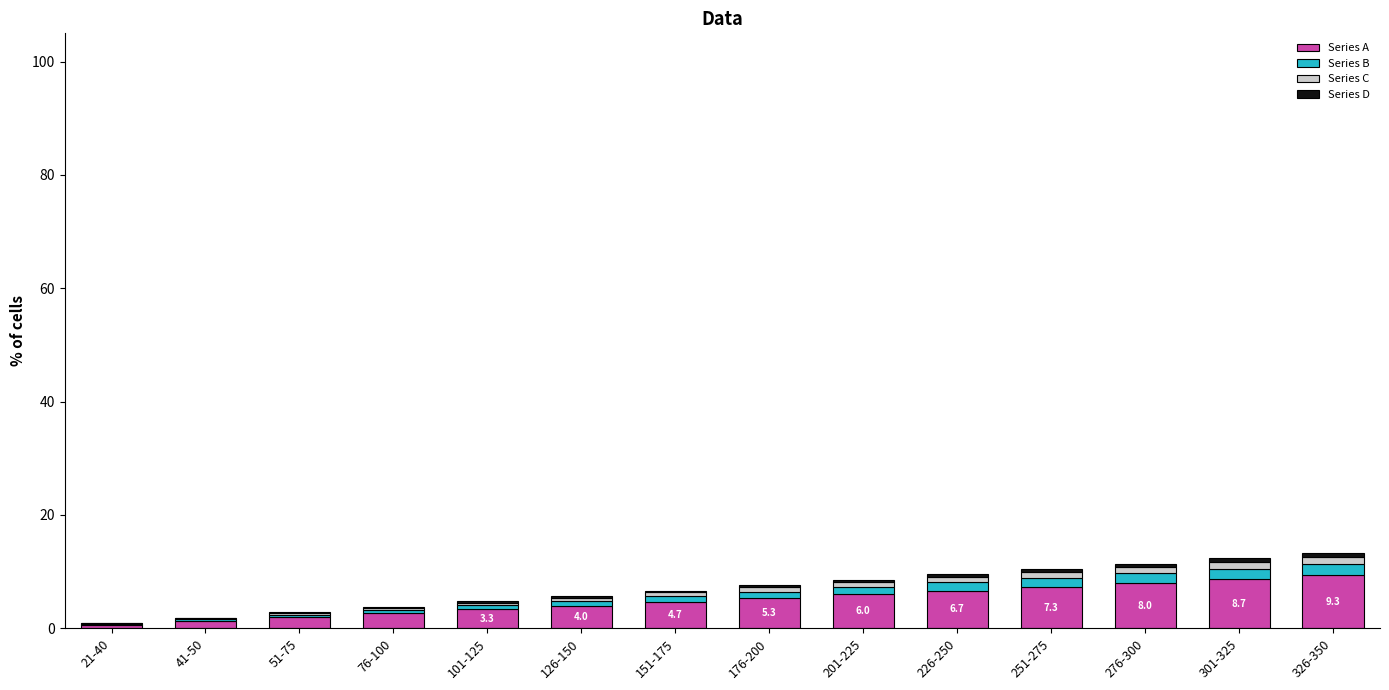

True or false: Series A has a value of 6.7 at 226-250.

True